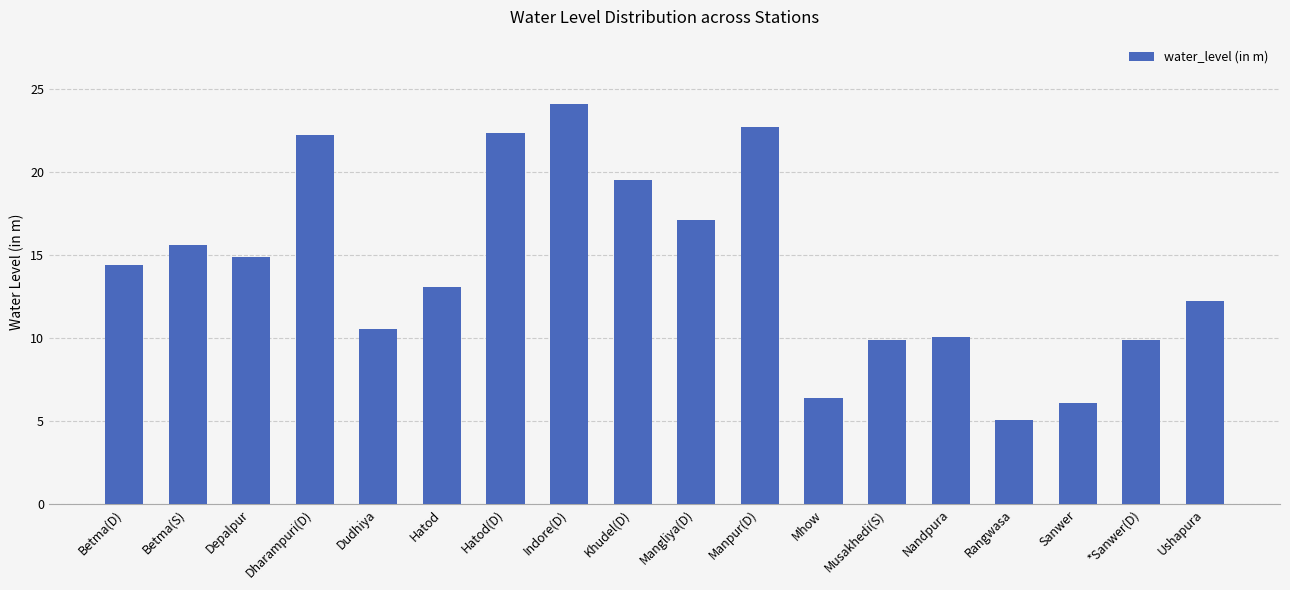

What is the difference between the values at Betma(D) and Khudel(D)?

5.1